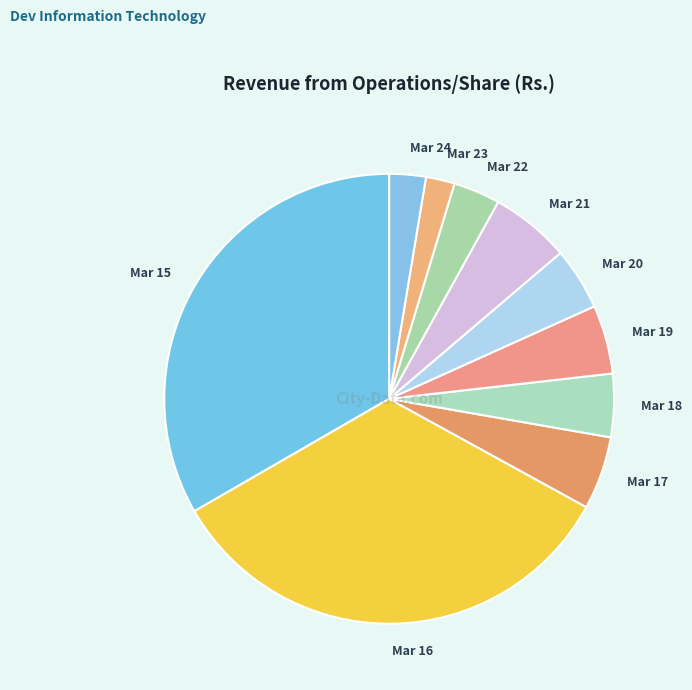

Is it true that Mar 18 is 5% of the pie?

True